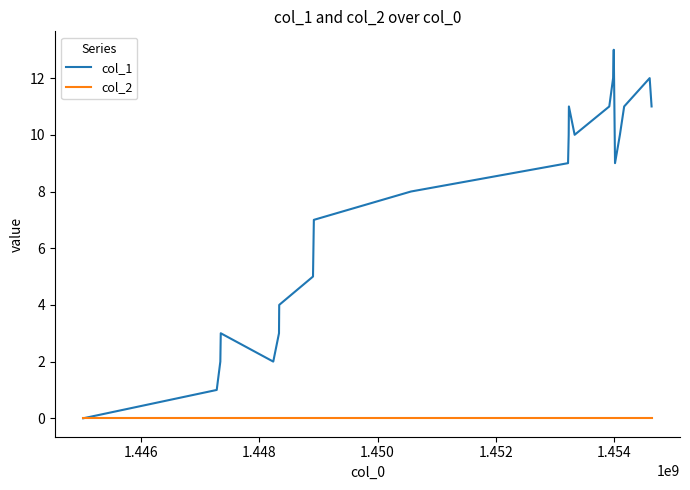

Reading left to right, transcribe all the data shown in this chart.

col_1: 0	1	2	3	2	3	4	5	6	7	8	9	10	11	10	11	12	13	9	10	11	12	11
col_2: 0	0	0	0	0	0	0	0	0	0	0	0	0	0	0	0	0	0	0	0	0	0	0